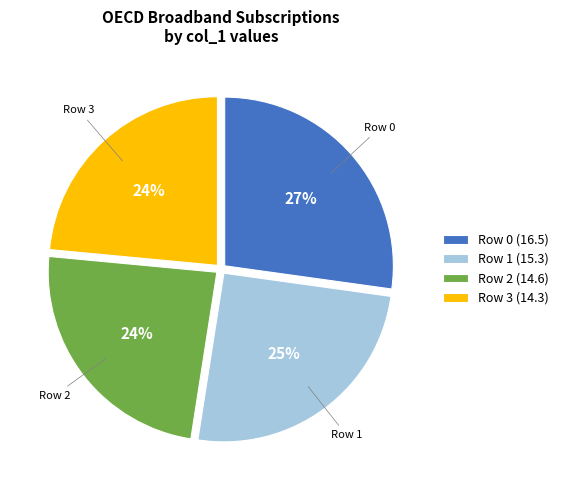

Which slice is the largest?

Row 0 (16.5)